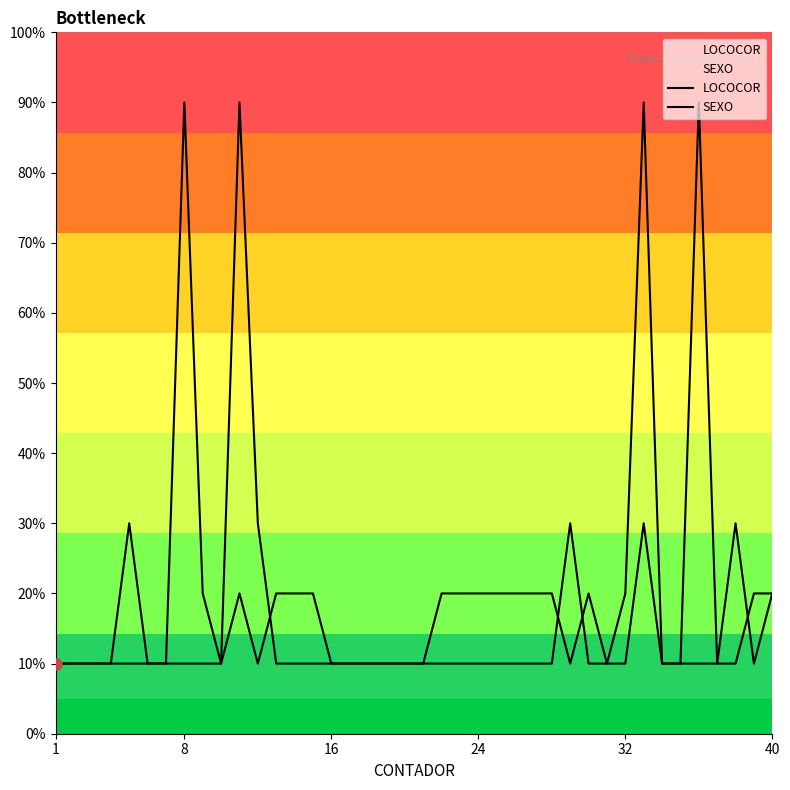

List the series in order of their peak value, lowest first.

LOCOCOR, SEXO